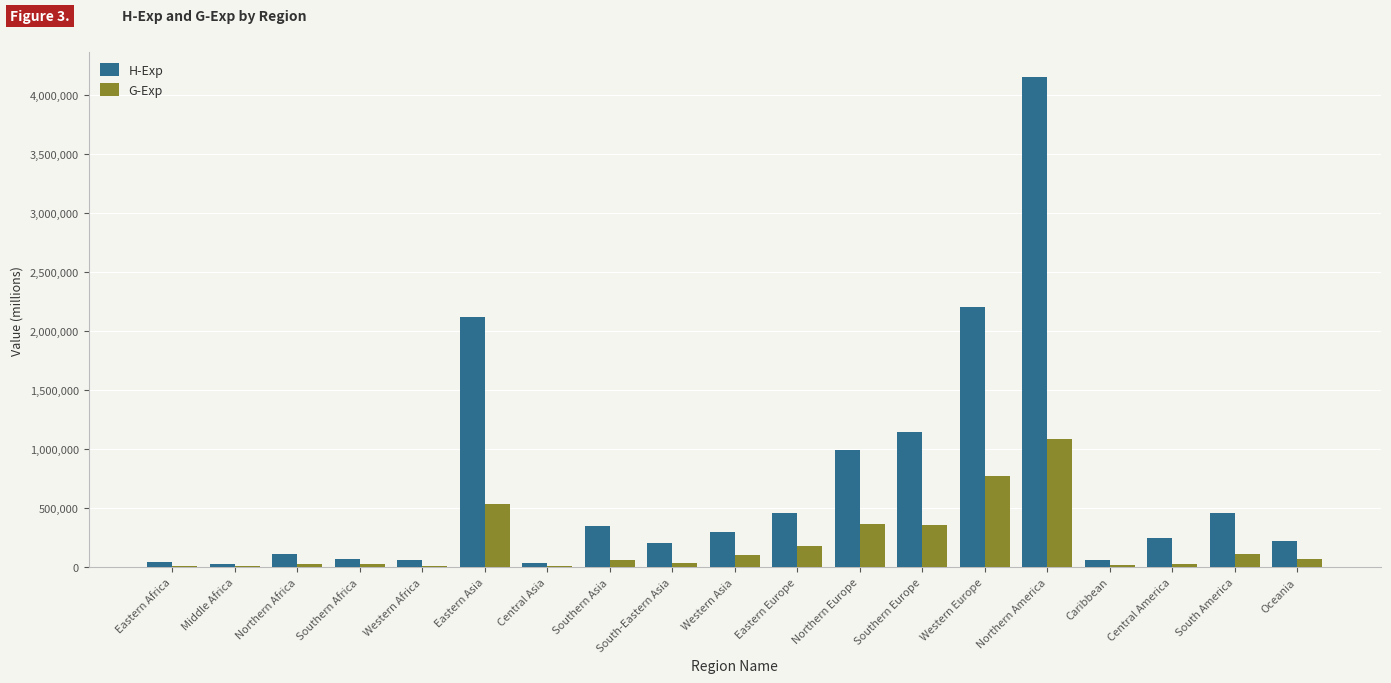

The H-Exp series shows 997098 at Northern Europe. True or false?

True